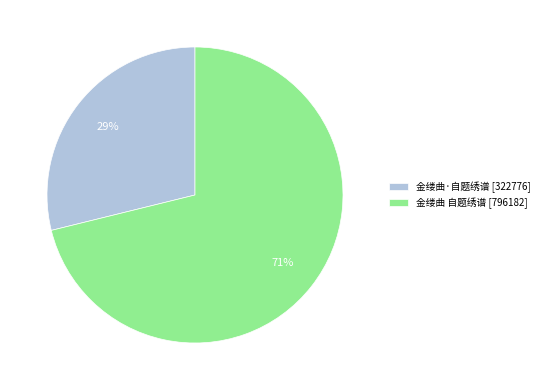

Is there any slice that represents more than half of the pie?

Yes